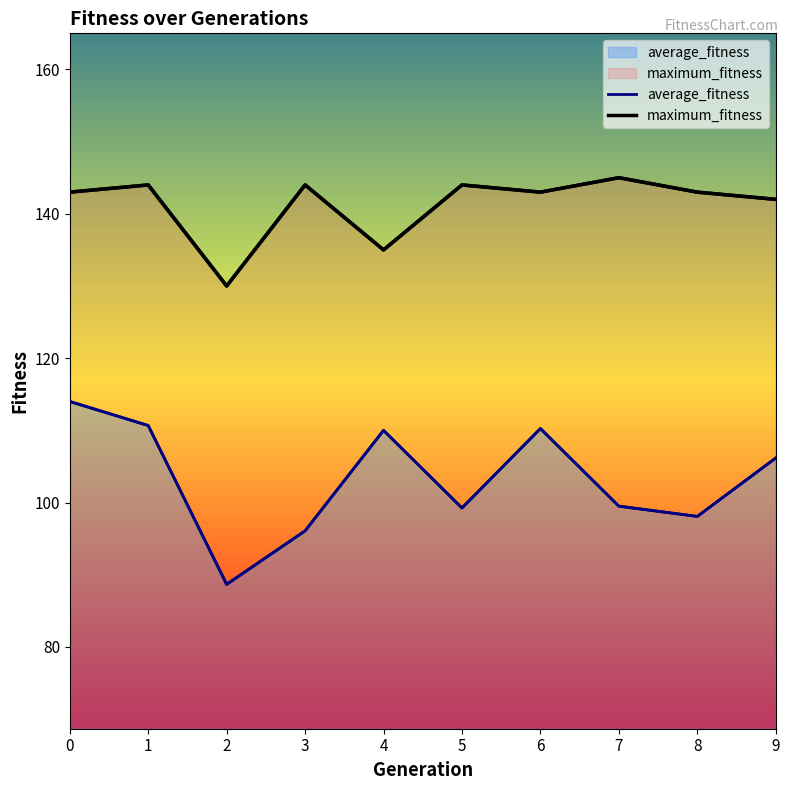

At 9, list the series in order from smallest to largest.

average_fitness, maximum_fitness